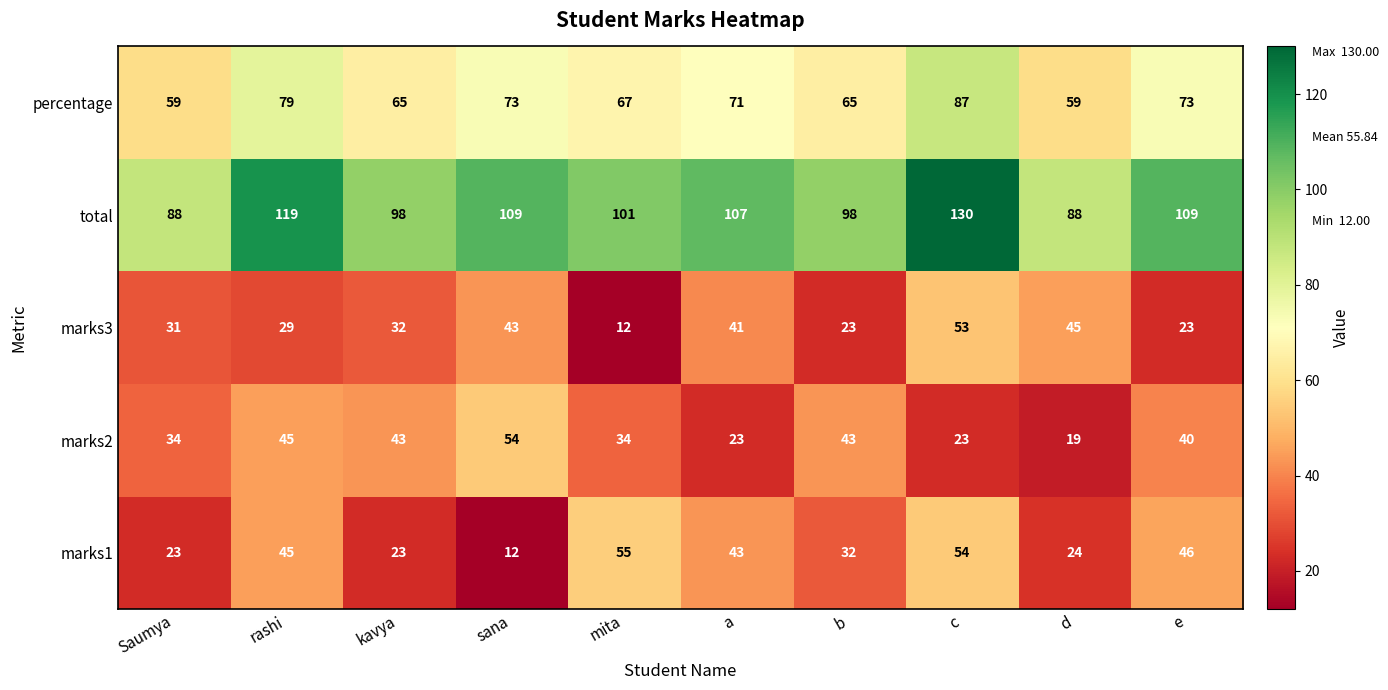

What is the difference between the maximum and minimum values in the marks3 series?

41